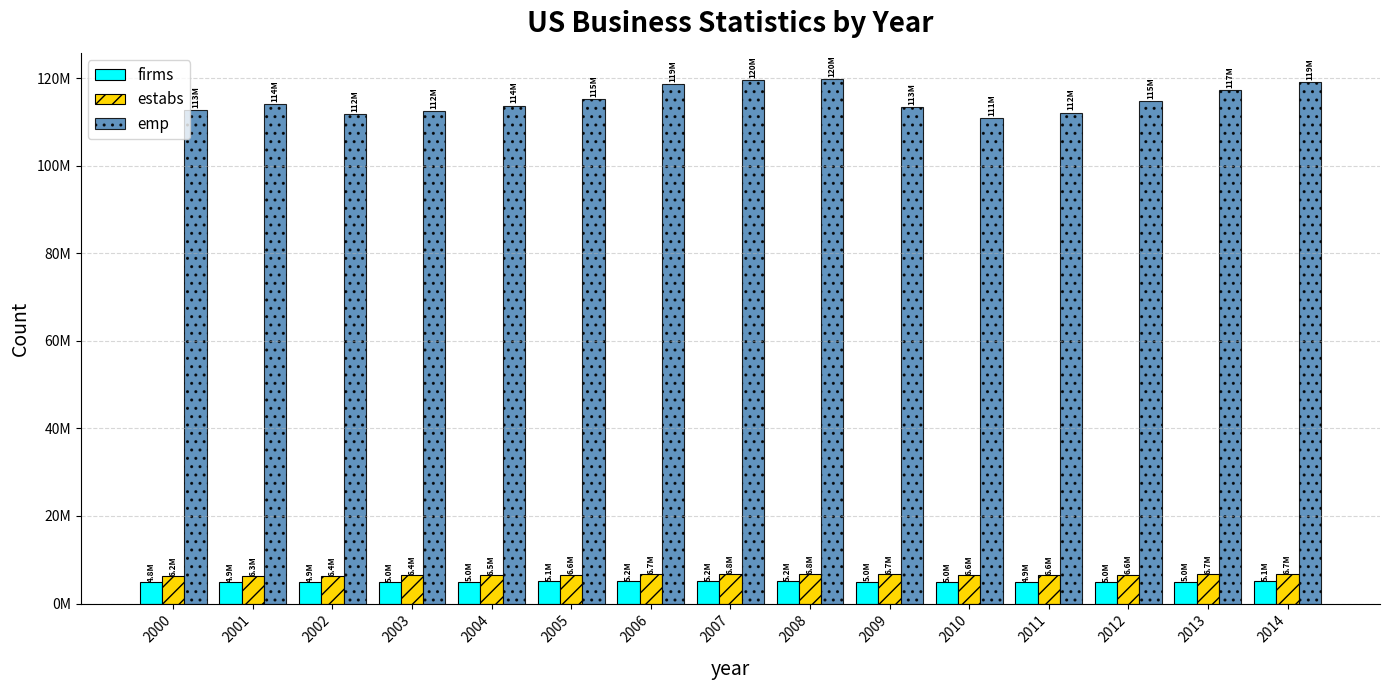

What are all the series names shown in the legend?

firms, estabs, emp